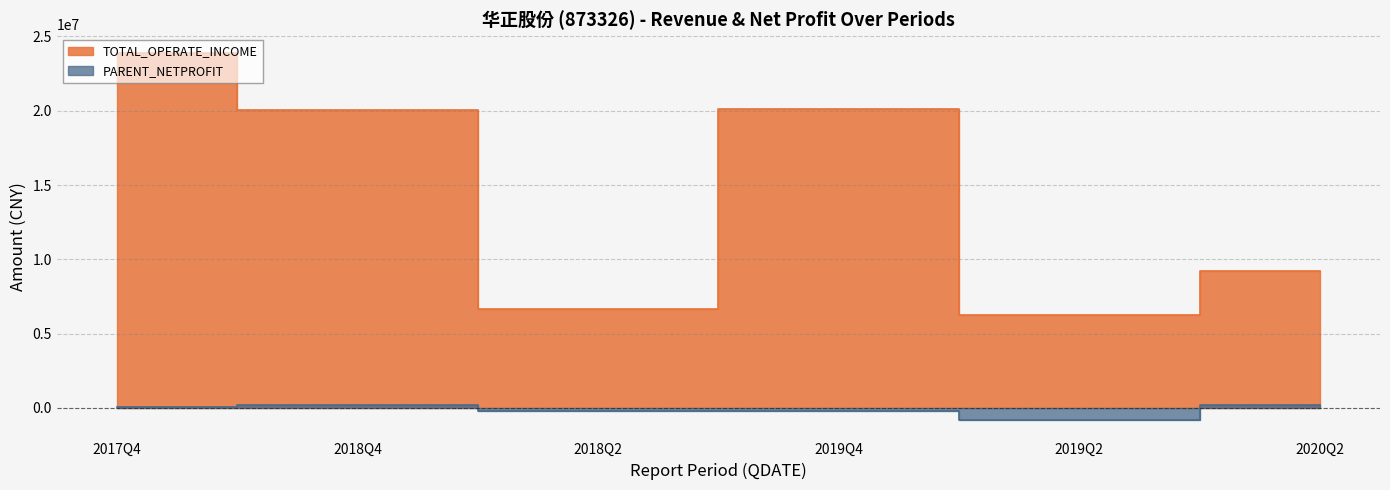

What is the label of the 6th point from the left?

2020Q2